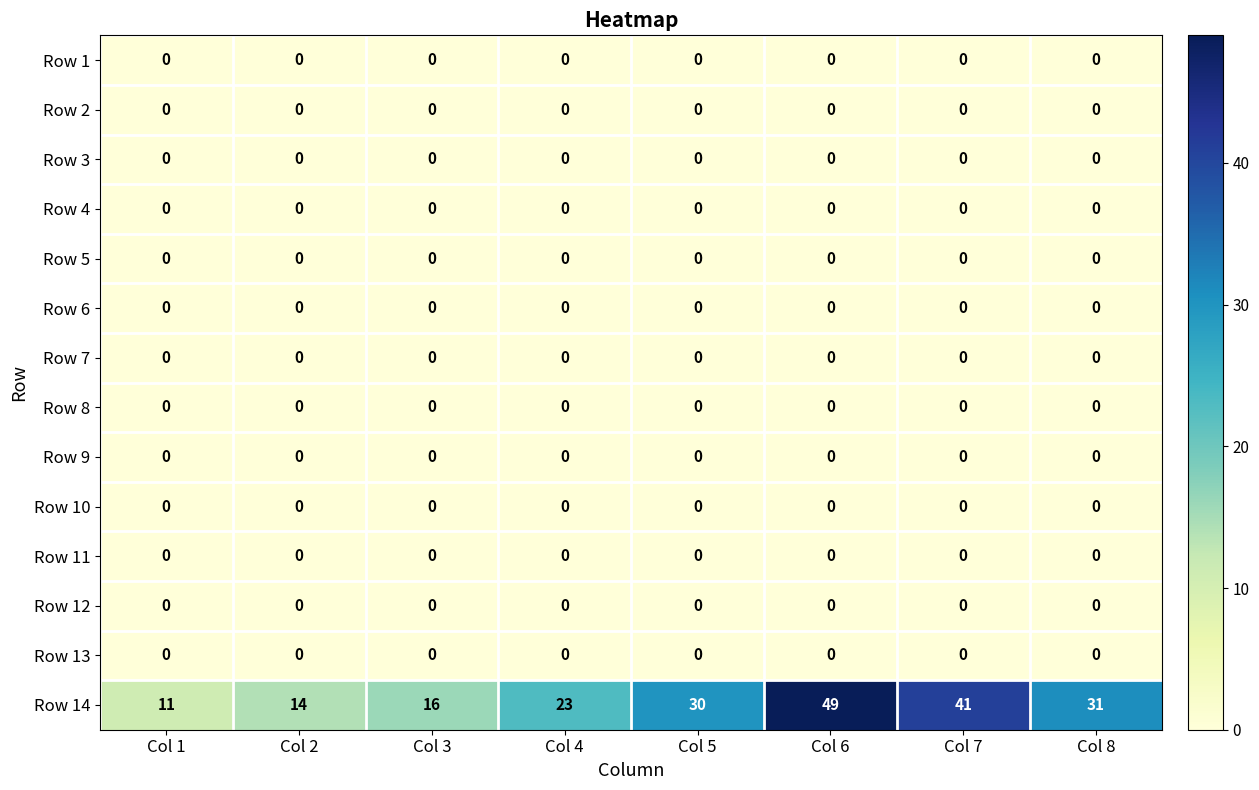

Which series has the largest range (max minus min)?

Row 14